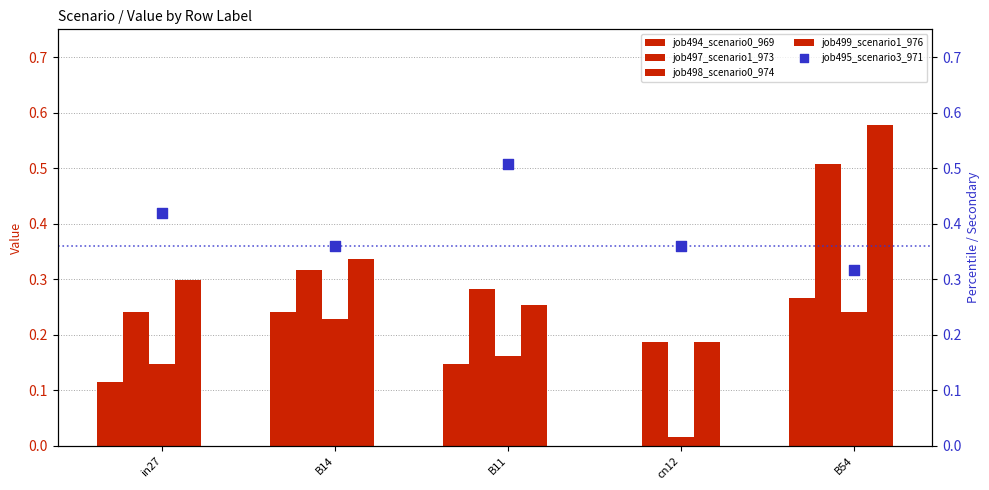

What is the total value across all series at in27?

1.2